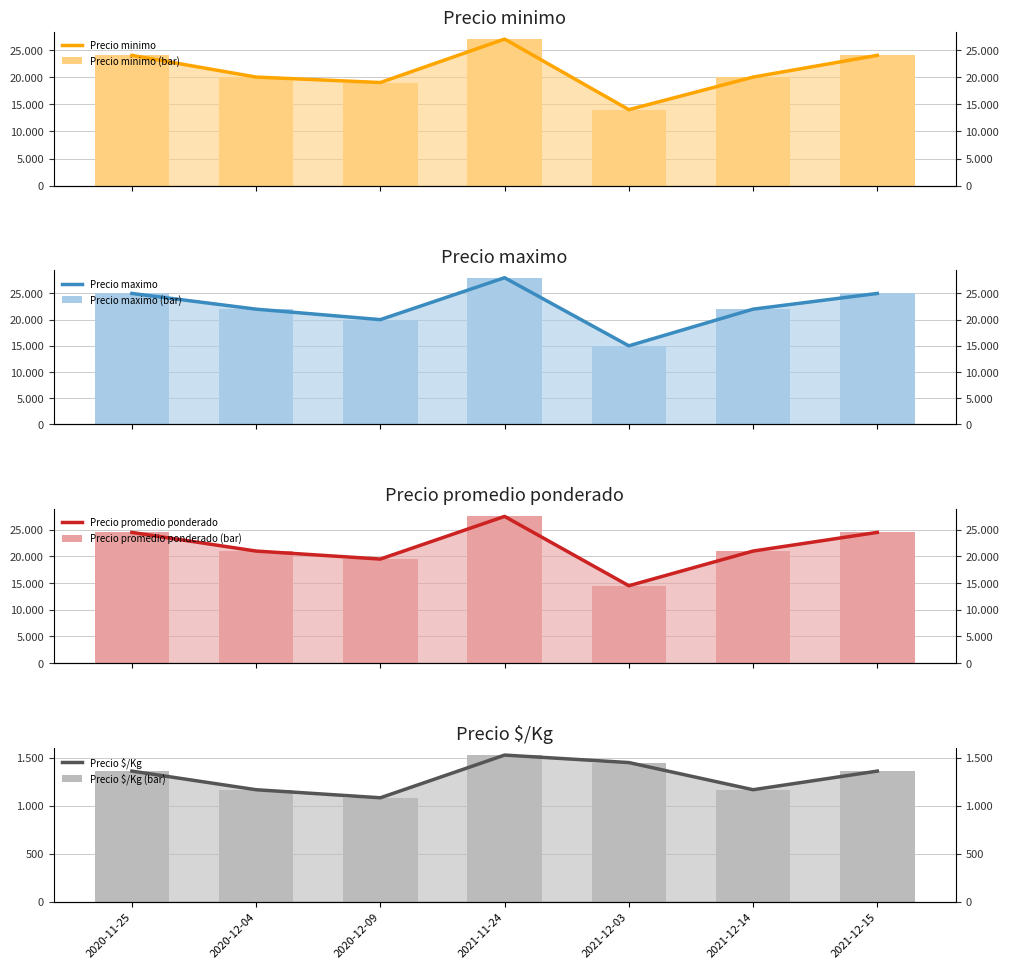

How many Precio $/Kg values are between 1167 and 1450?

5